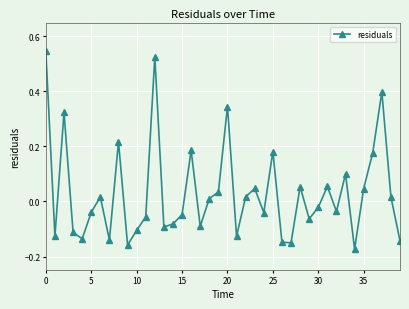

What is the difference between the maximum and minimum values?

0.7